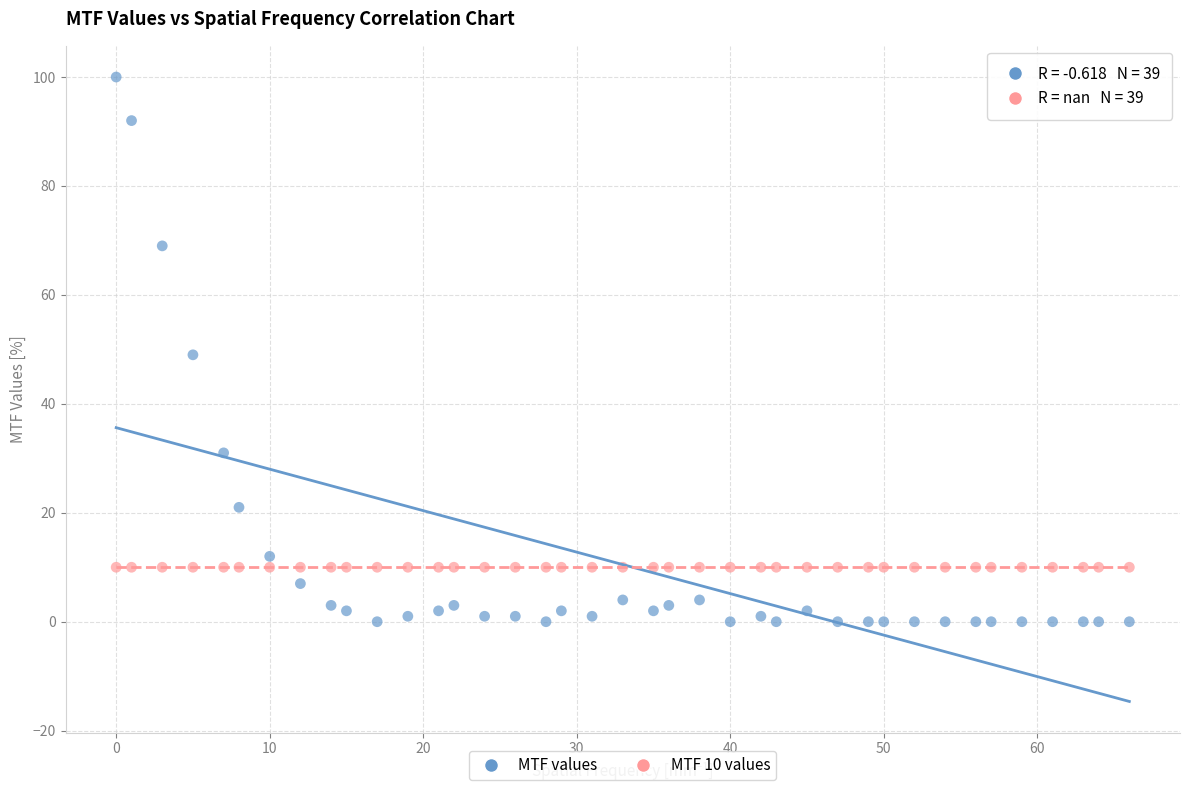

Which series reaches the maximum Y coordinate?

MTF values